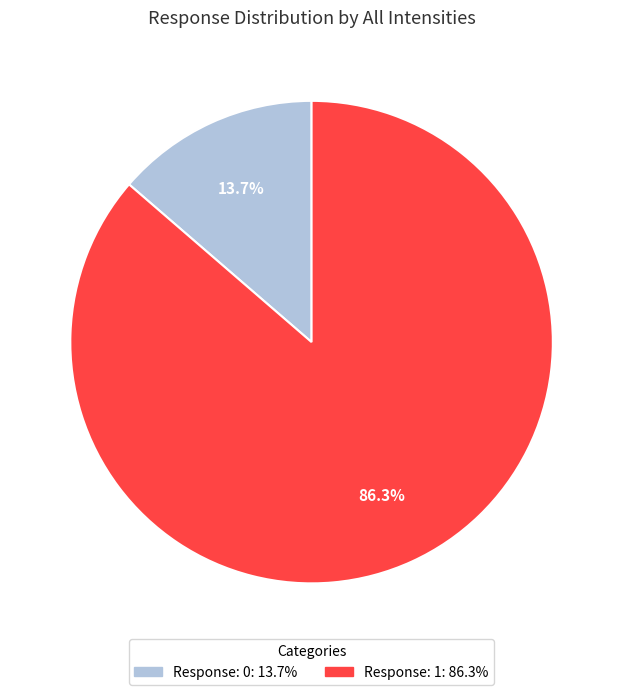

Is there any slice that represents more than half of the pie?

Yes